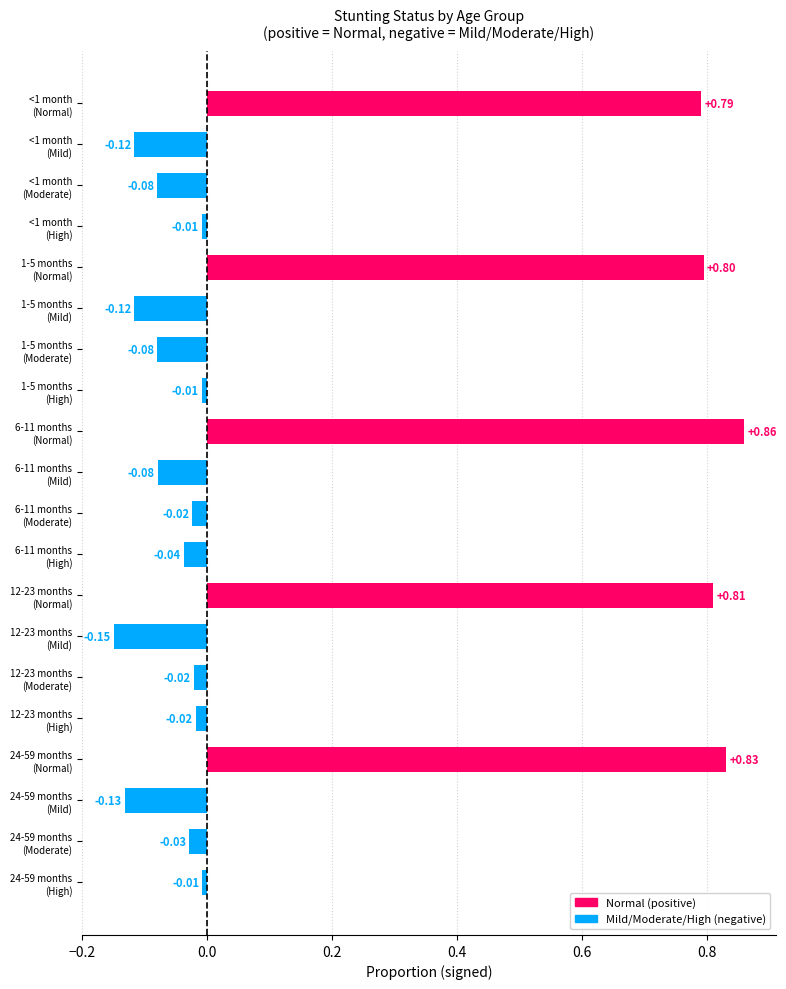

What is the difference between the maximum and minimum values?

1.0